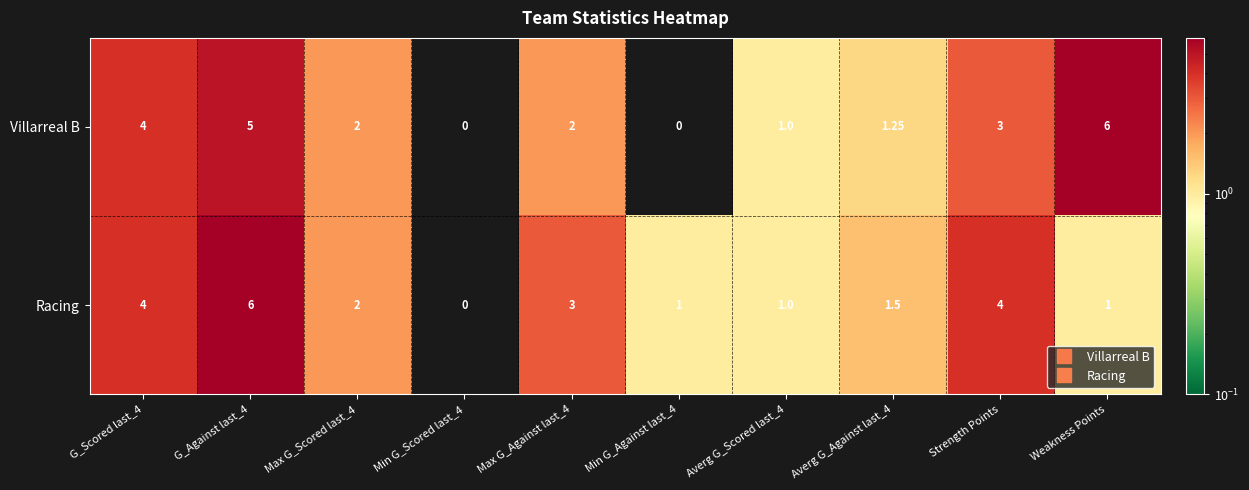

Rank the series by their average value, from highest to lowest.

Villarreal B, Racing